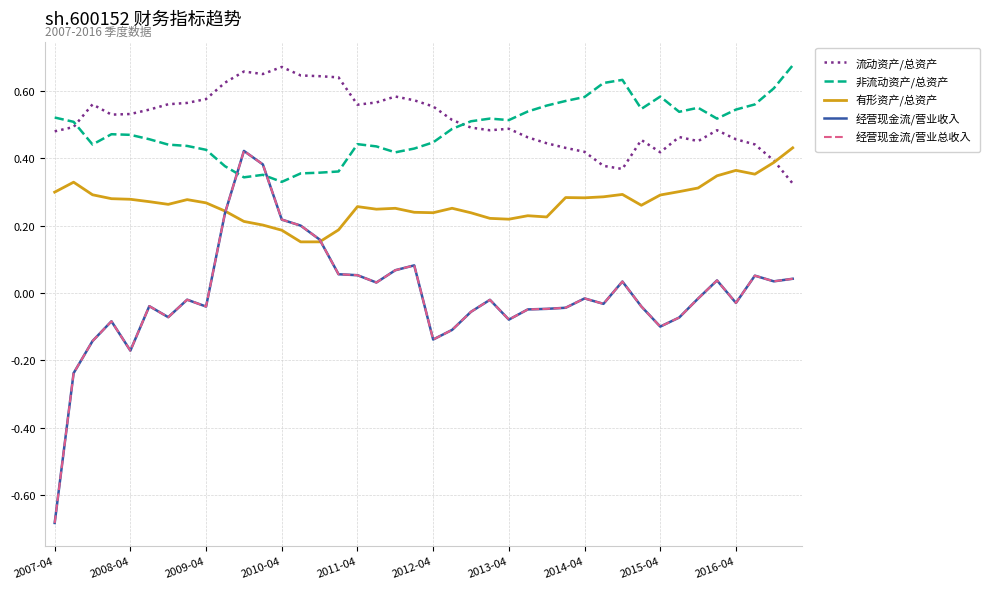

Does the chart have visible grid lines?

Yes